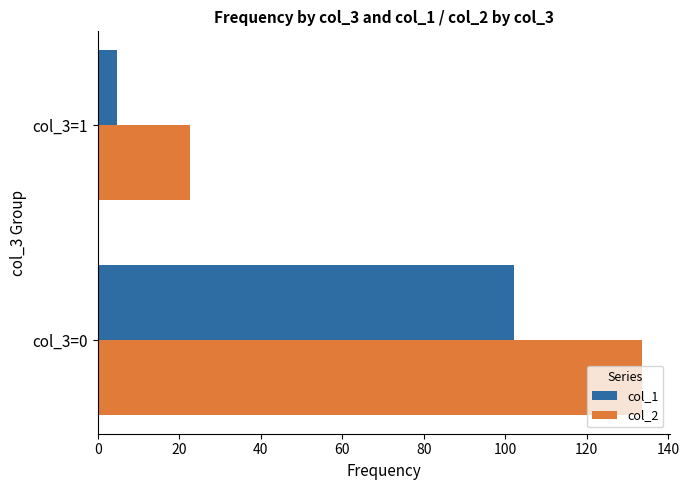

What is the sum of all col_2 values?

156.2